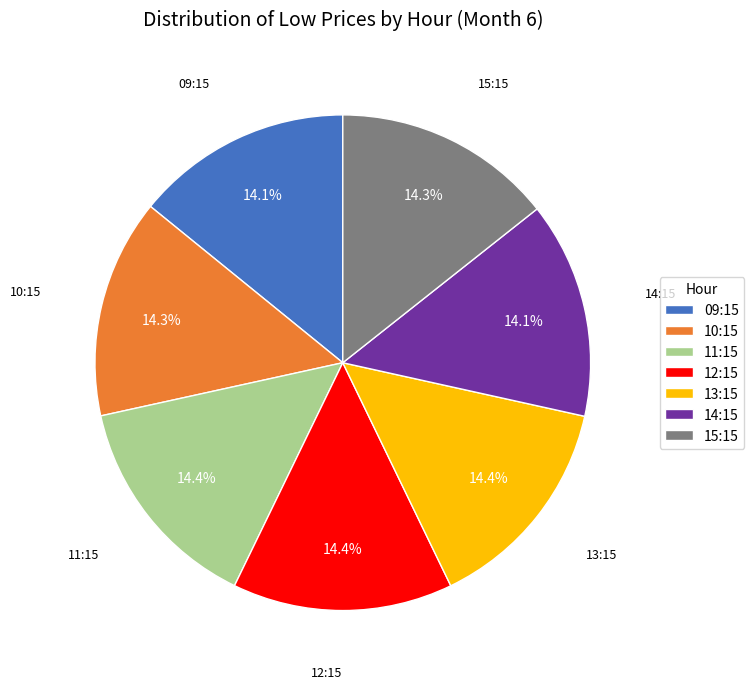

Does any single category account for the majority?

No